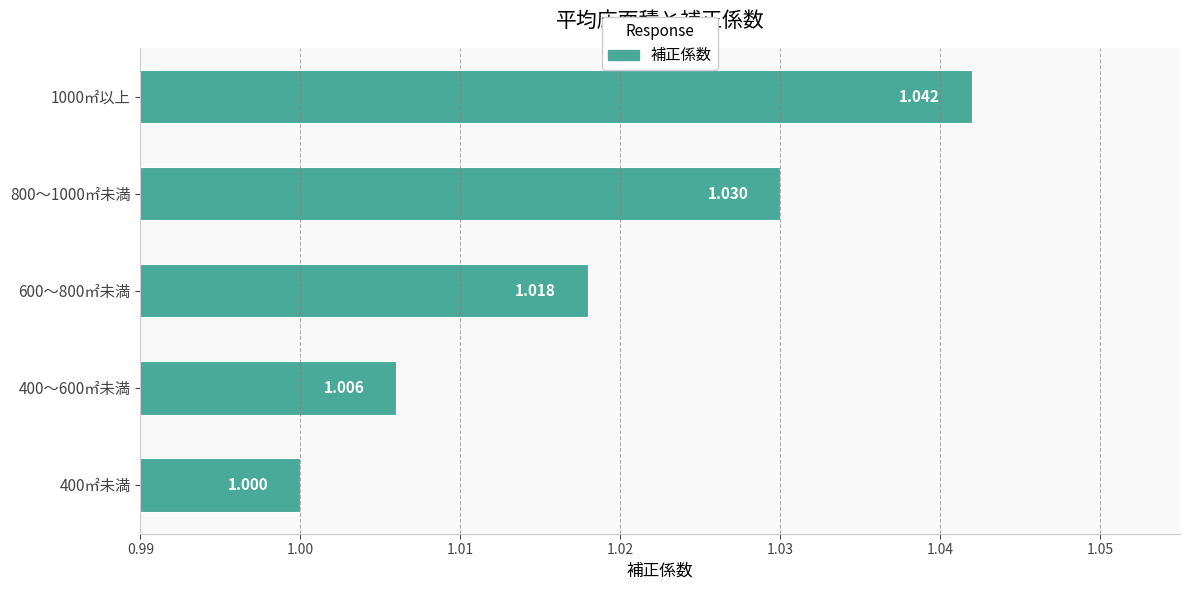

What is the sum of all values?

5.1